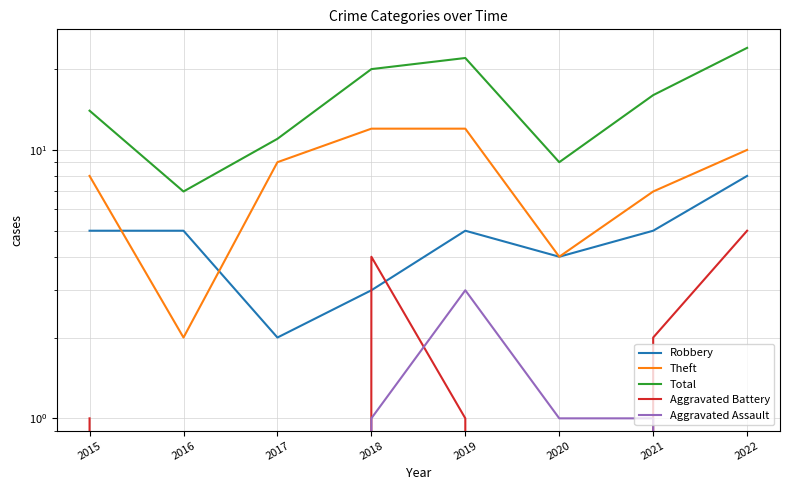

At how many categories does at least one series exceed 23?

1